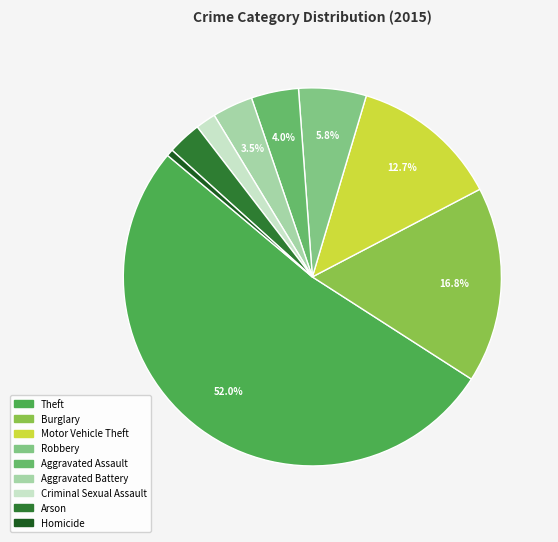

Between Homicide and Criminal Sexual Assault, which is larger?

Criminal Sexual Assault